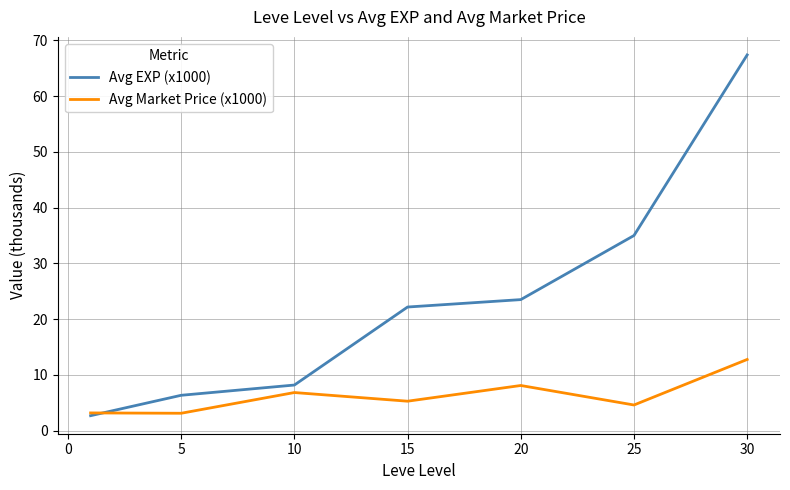

List the series in order of their overall mean, highest first.

Avg EXP (x1000), Avg Market Price (x1000)